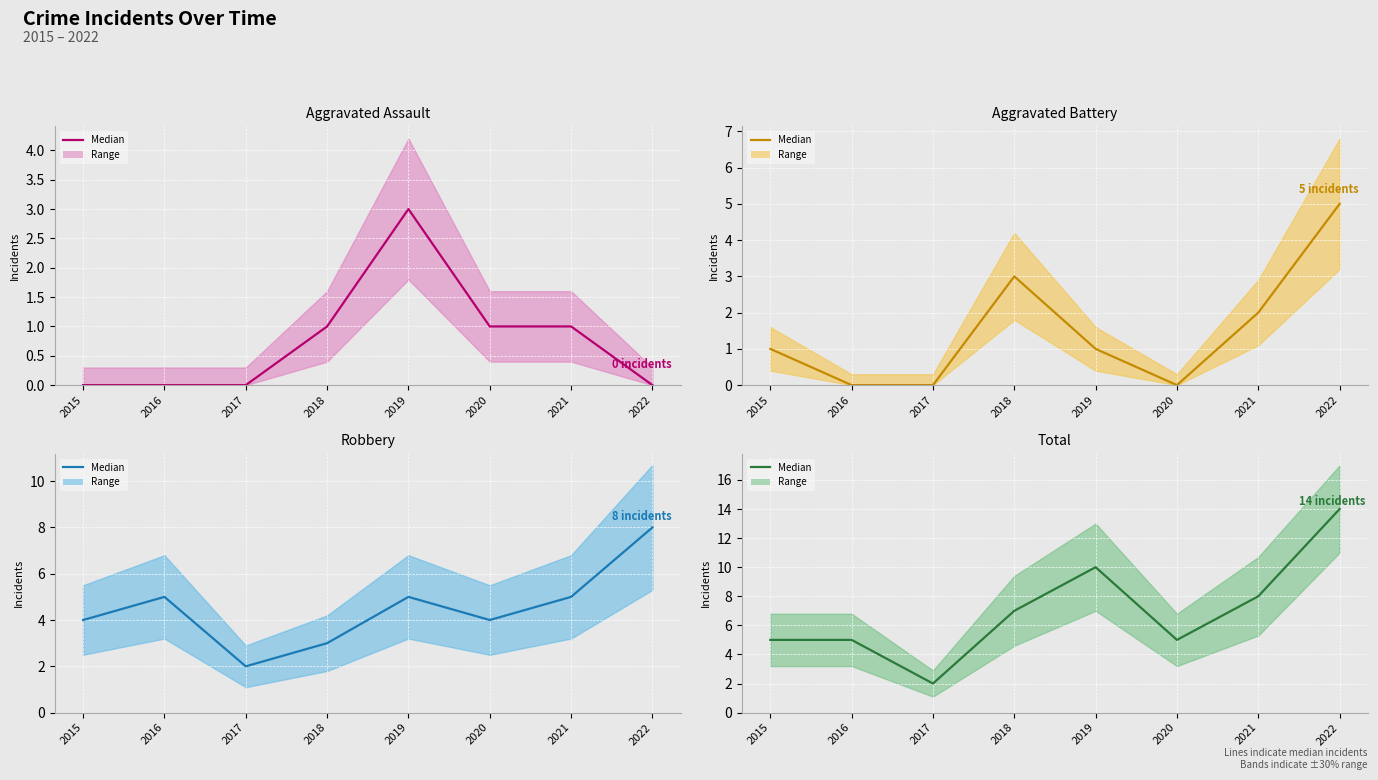

True or false: Robbery (median) and Aggravated Assault (median) intersect in this chart.

False